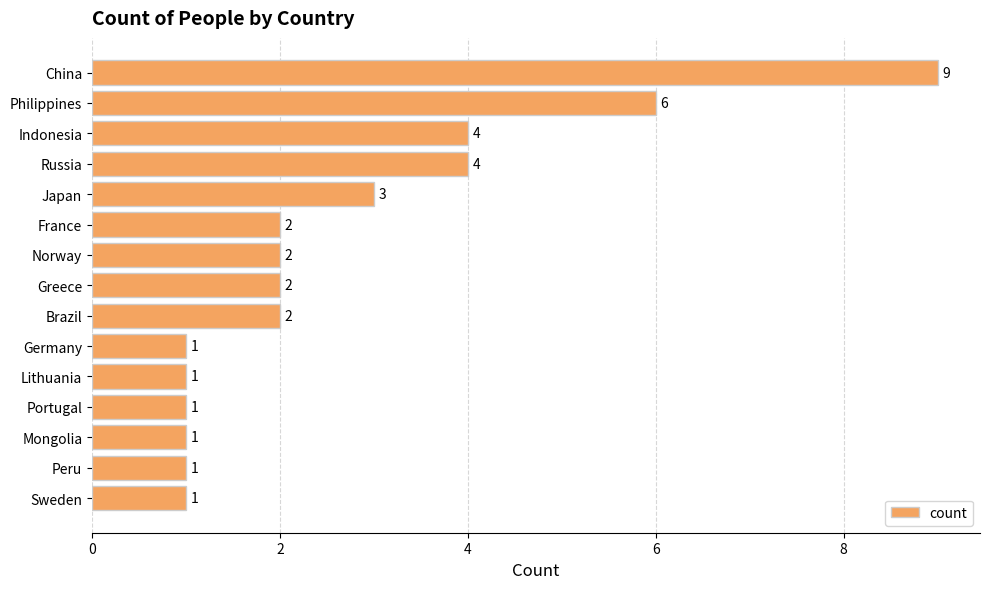

What is the sum of all values?

40